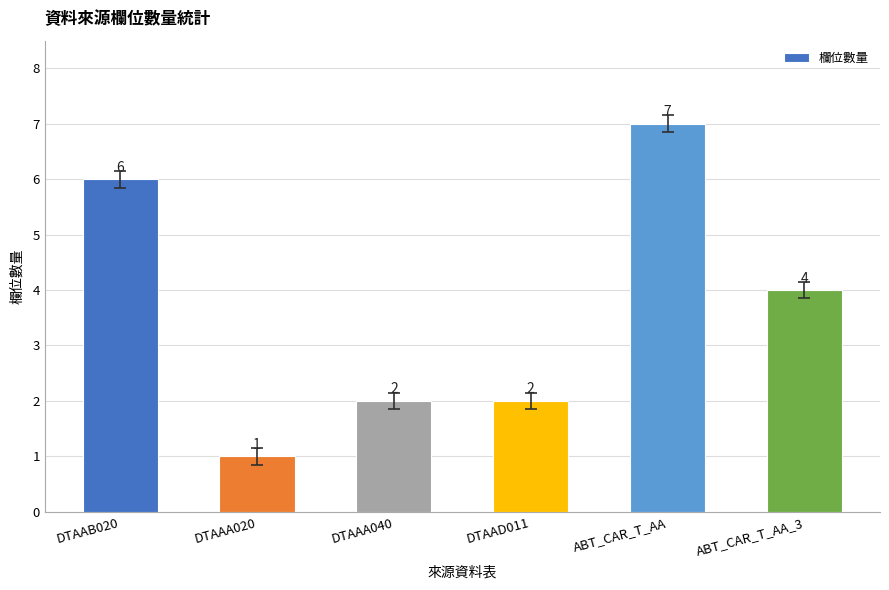

Reading right to left, what are all the values shown in this chart?

4	7	2	2	1	6